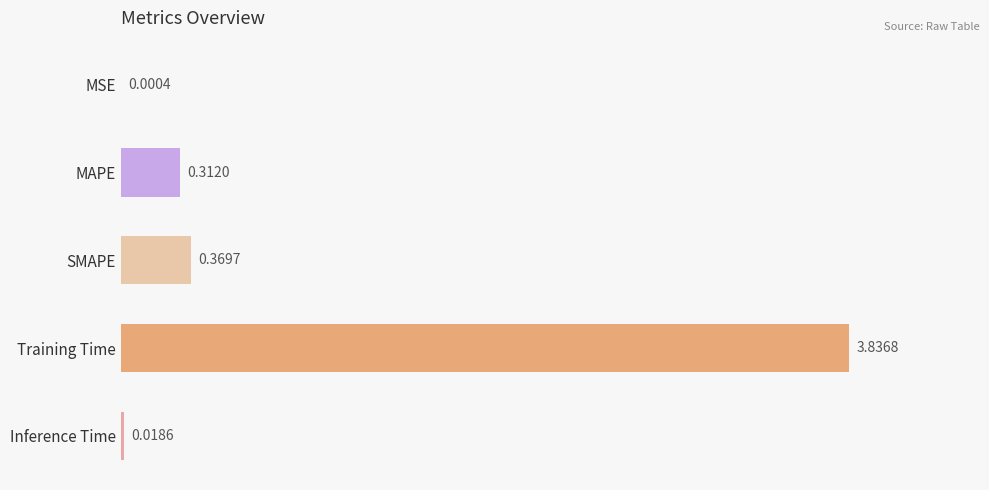

At which category does the chart reach its peak across all series?

Training Time